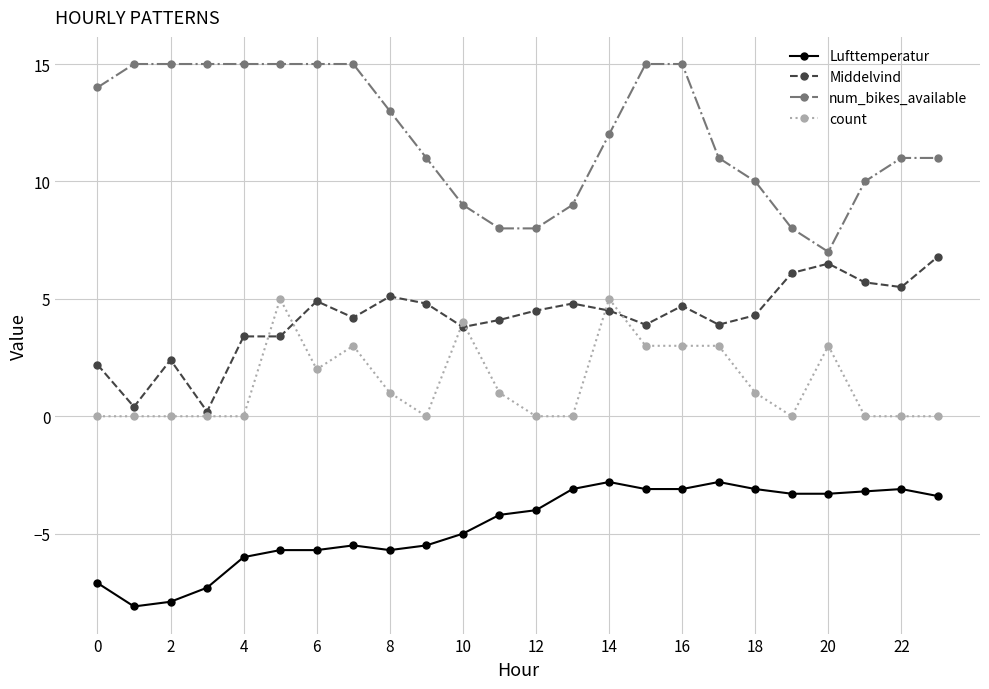

Which series has the widest spread of values?

num_bikes_available